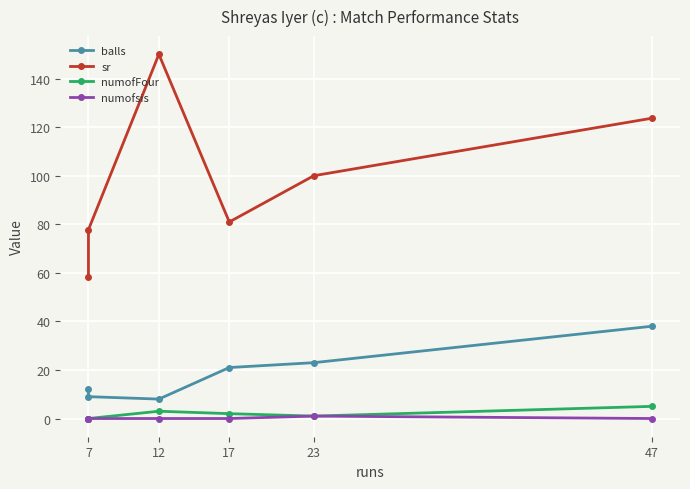

What is the total value across all series at 47?

166.7